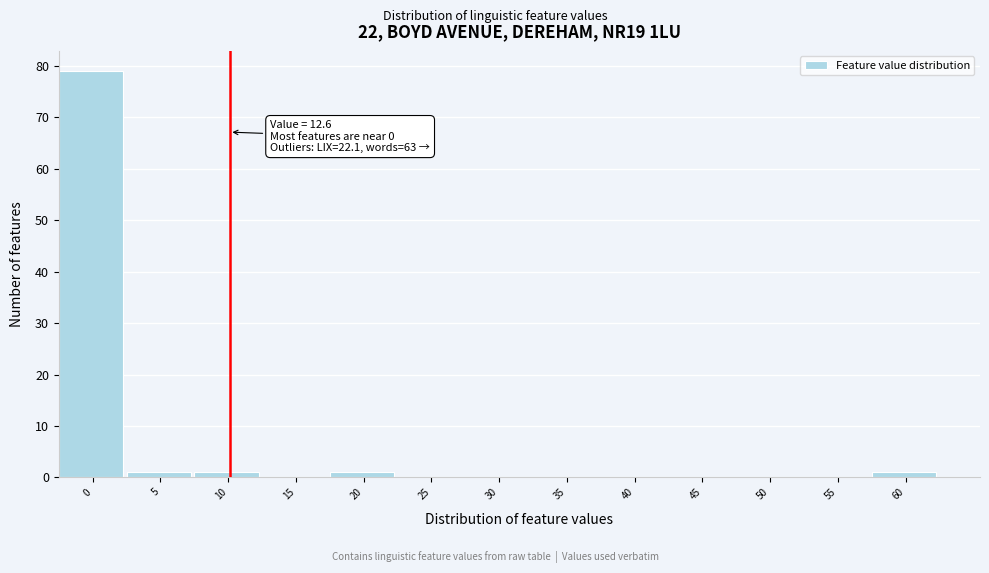

Is it true that the value at 30 is 55?

False